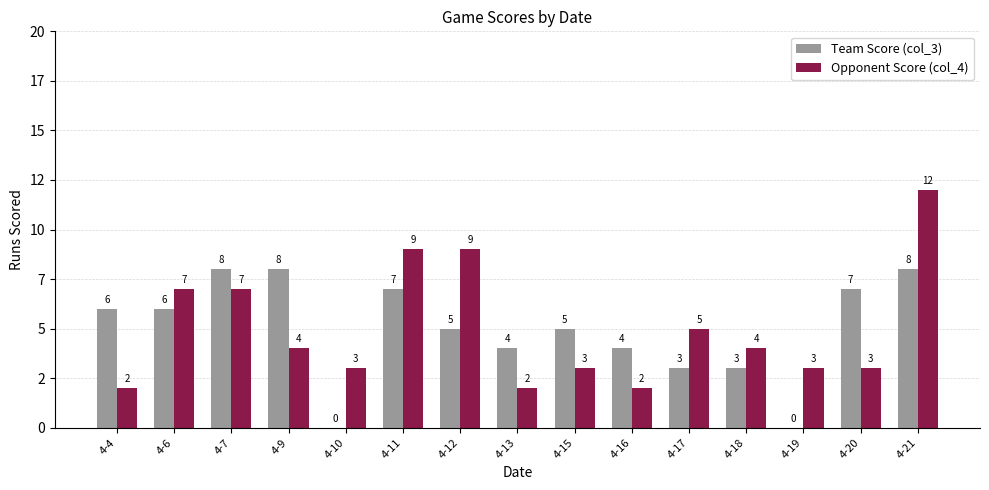

Between 4-6 and 4-10, which series saw the biggest shift?

Team Score (col_3)